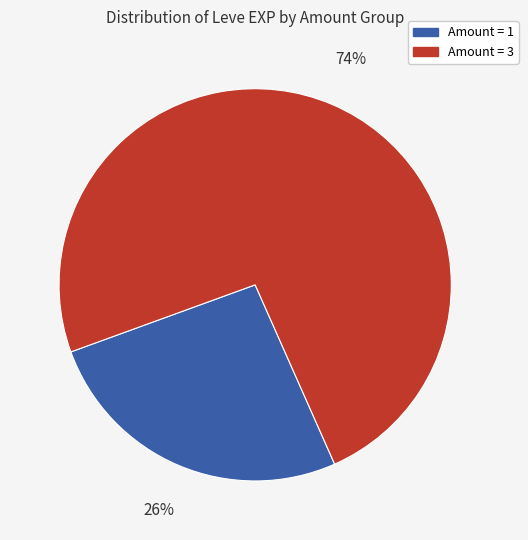

How many segments does this pie chart have?

2